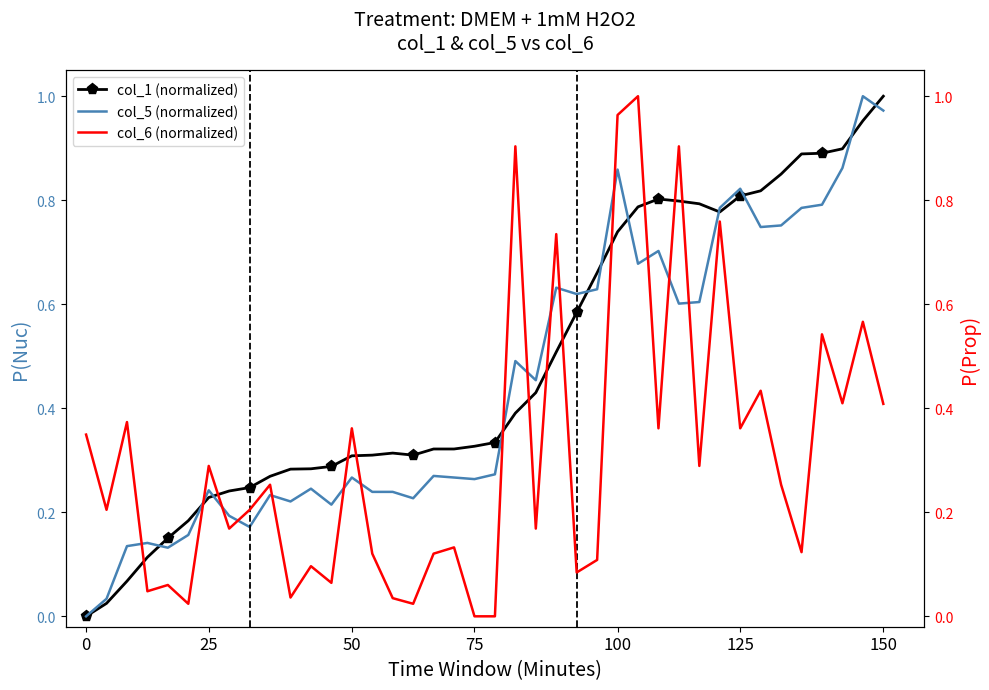

Which series changed the most between 25 and 8?

col_1 (normalized)